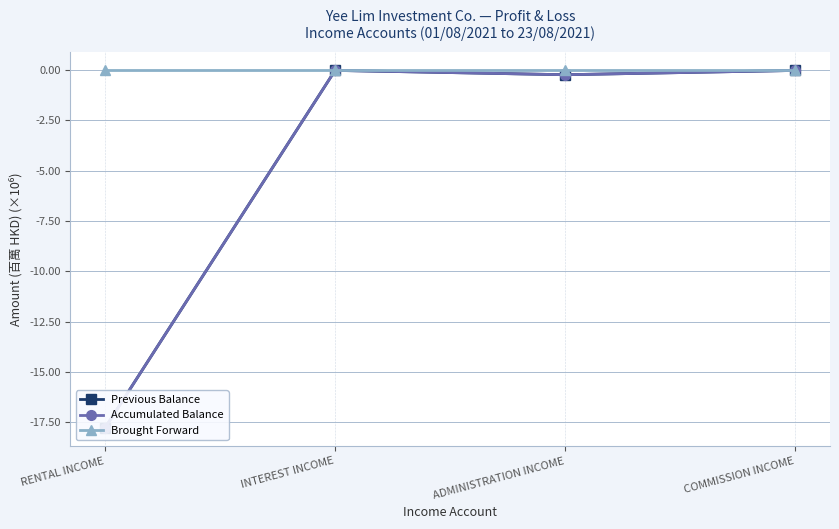

Which label corresponds to the smallest value in the chart?

RENTAL INCOME